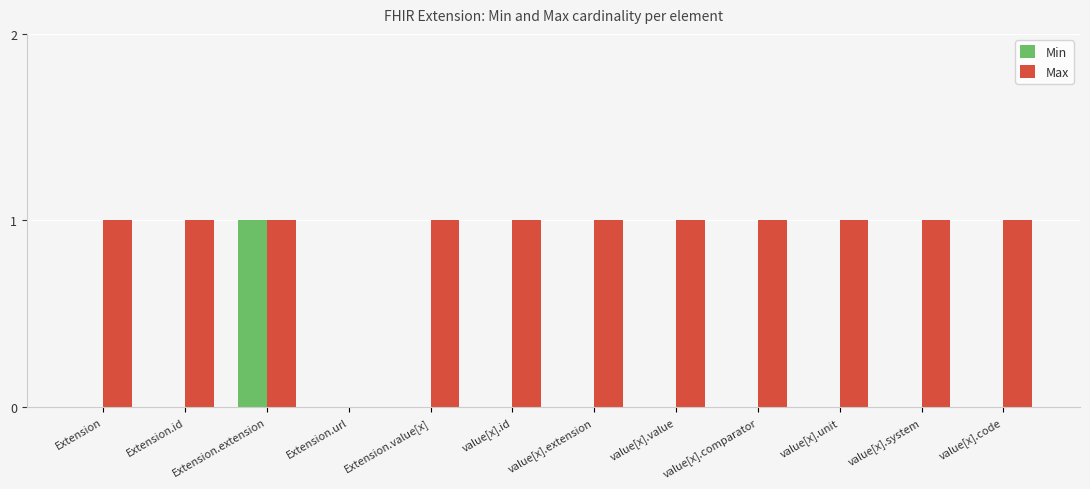

Does the chart contain stacked bars?

No